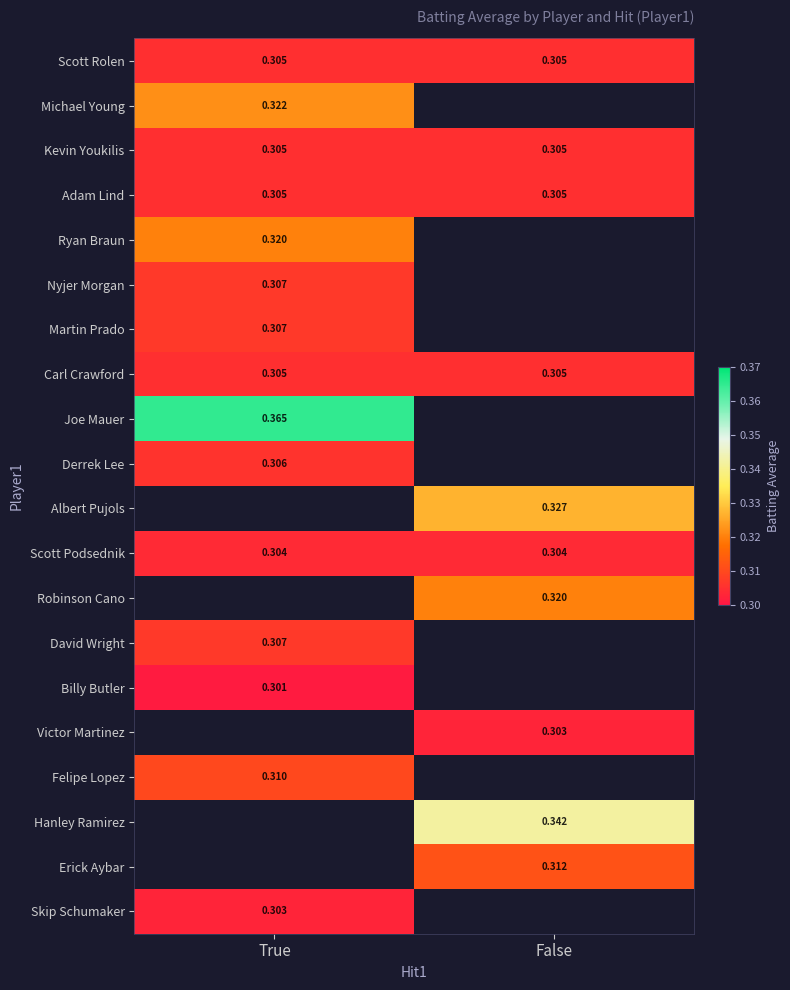

True or false: Nyjer Morgan has a value of 0.1 at True.

False